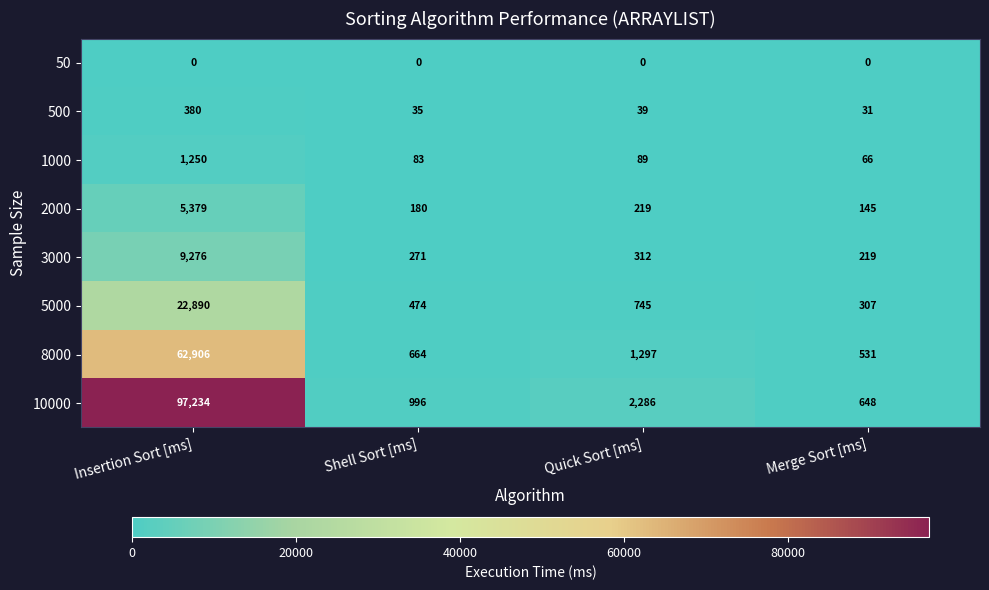

Which category has the highest value across all series?

Insertion Sort [ms]